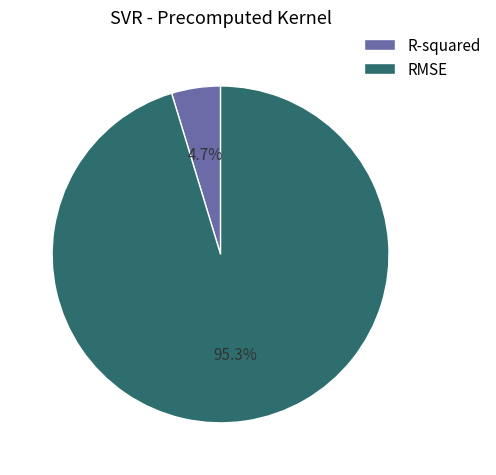

Does RMSE represent more than half of the total?

Yes